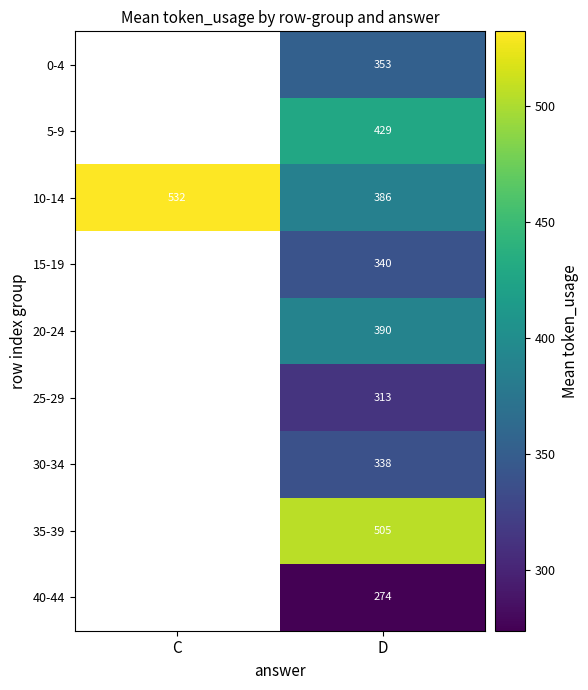

At D, list the series in order from smallest to largest.

40-44, 25-29, 30-34, 15-19, 0-4, 10-14, 20-24, 5-9, 35-39